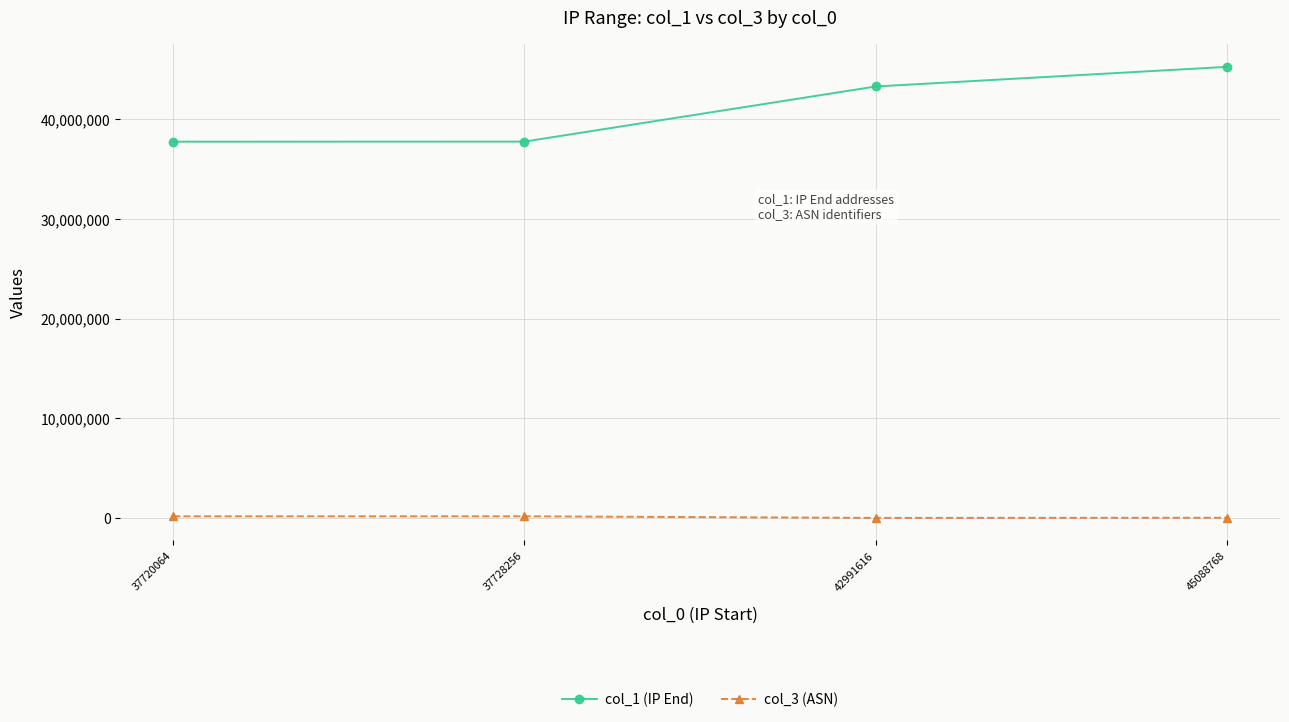

Which series changed the most between 37720064 and 45088768?

col_1 (IP End)